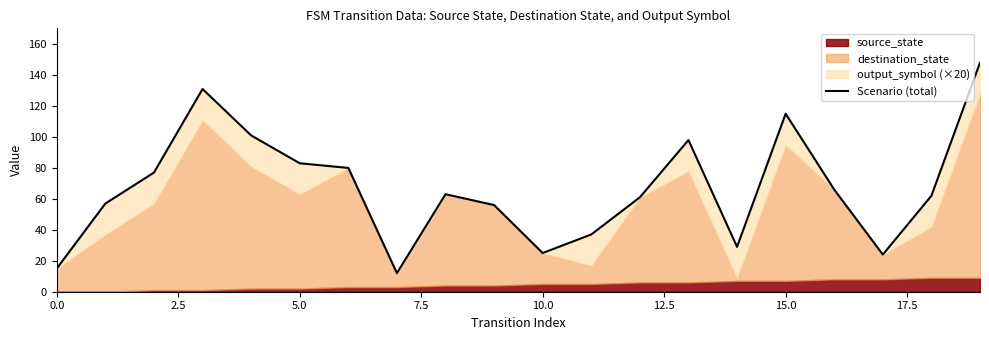

The chart shows a value of 109 at 20.0. True or false?

False